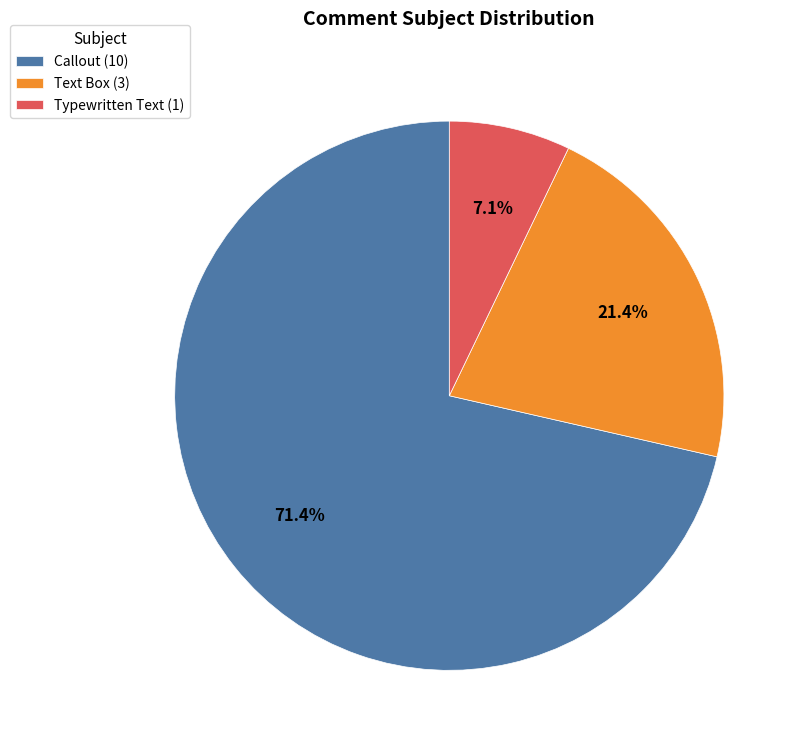

Which category has the smallest portion of the pie?

Typewritten Text